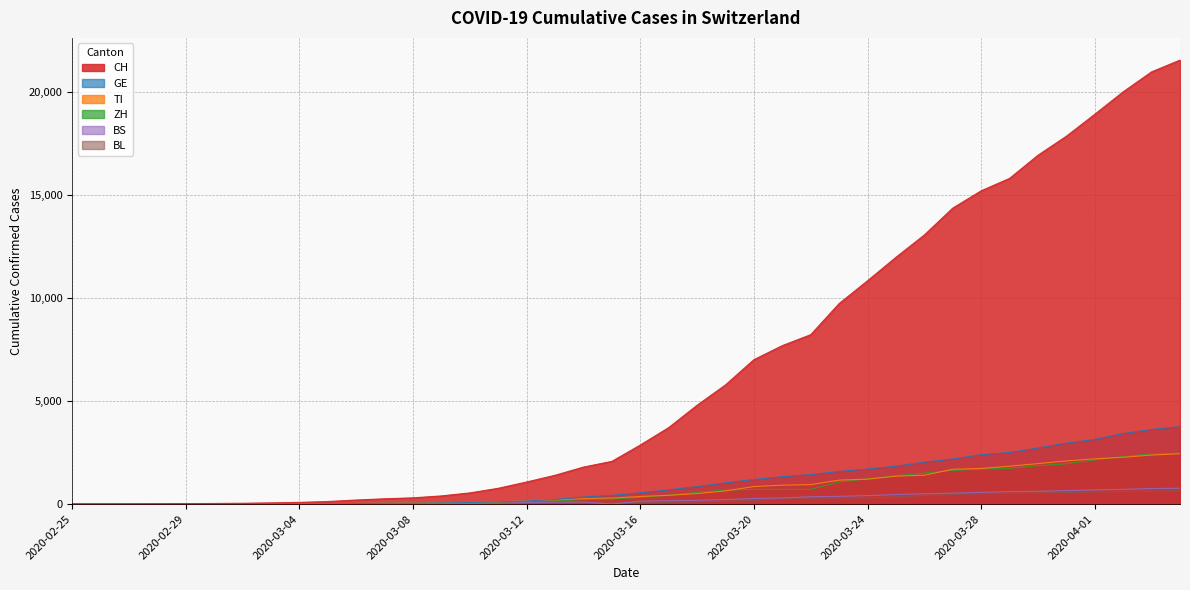

Which label corresponds to the largest value in the chart?

2020-04-04